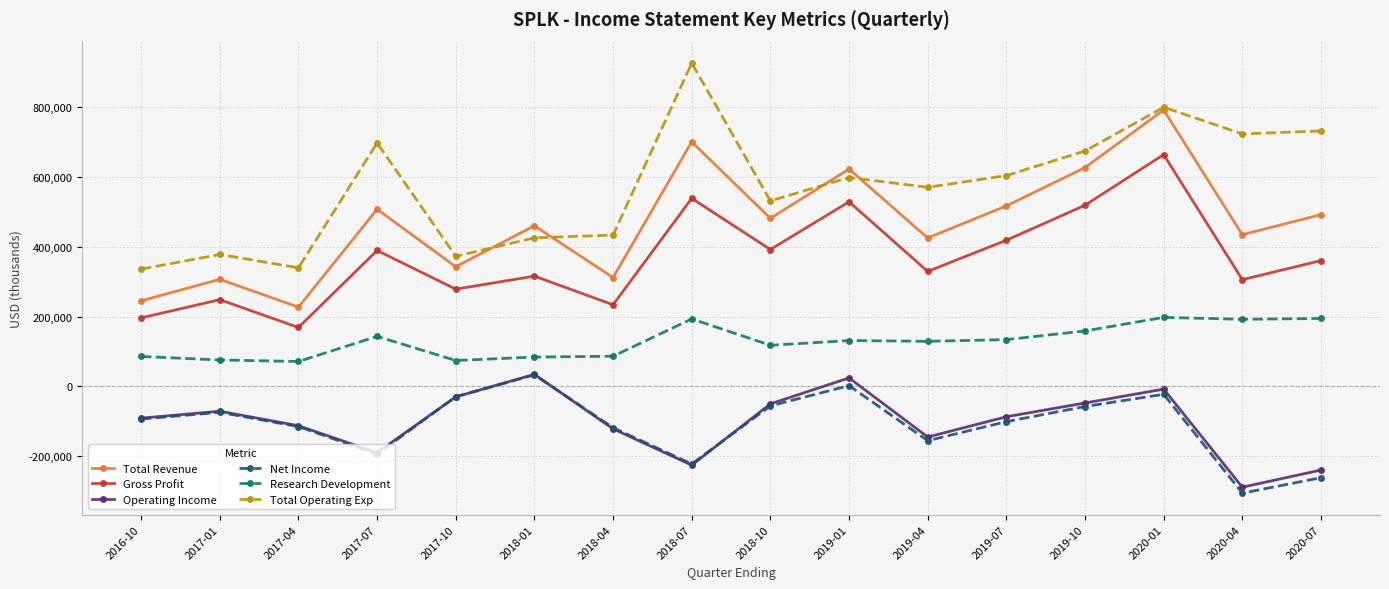

The Total Operating Exp series shows 372400 at 2017-10. True or false?

True